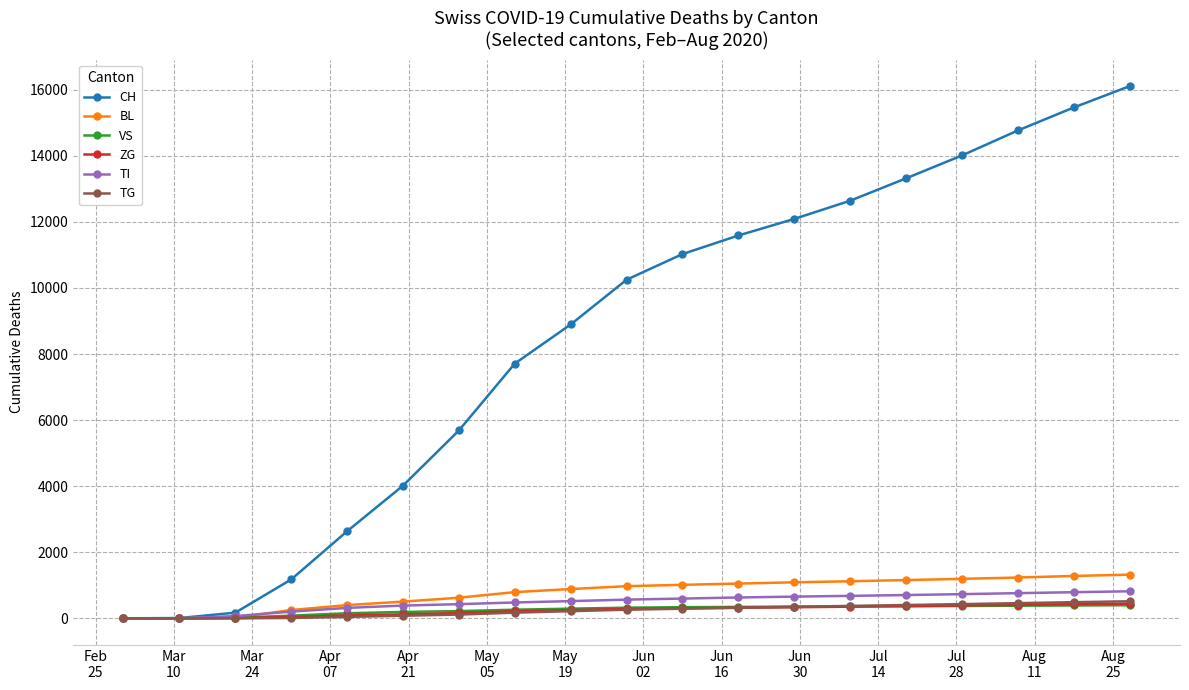

Which series has the largest range (max minus min)?

CH